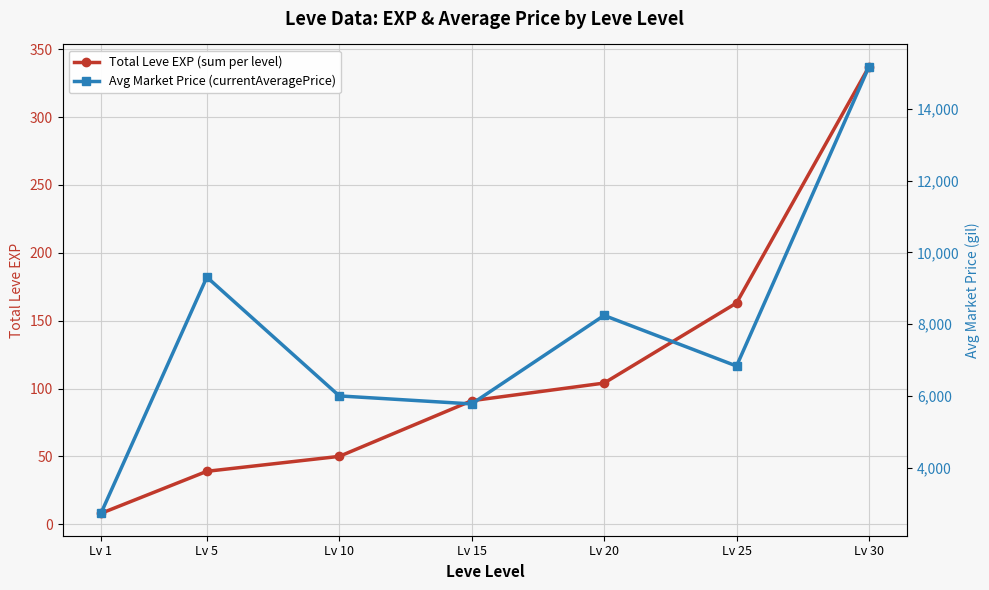

Reading right to left, list all the values displayed in this chart.

Total Leve EXP (sum per level): 337	163	104	91	50	39	8
Avg Market Price (currentAveragePrice): 15168	6833	8243	5778	6001	9309	2729